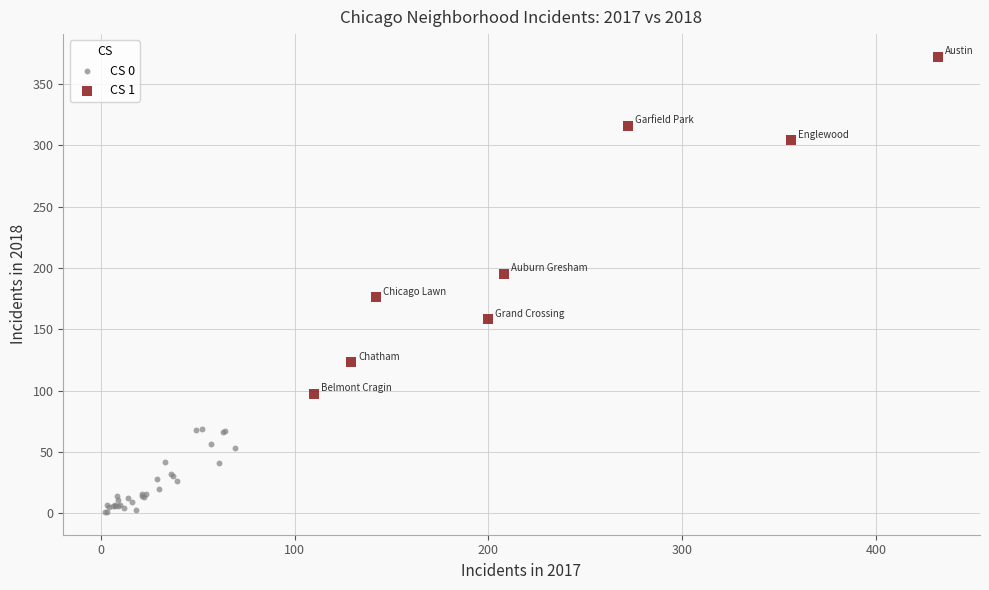

Which series contains the lowest Y value?

CS 0